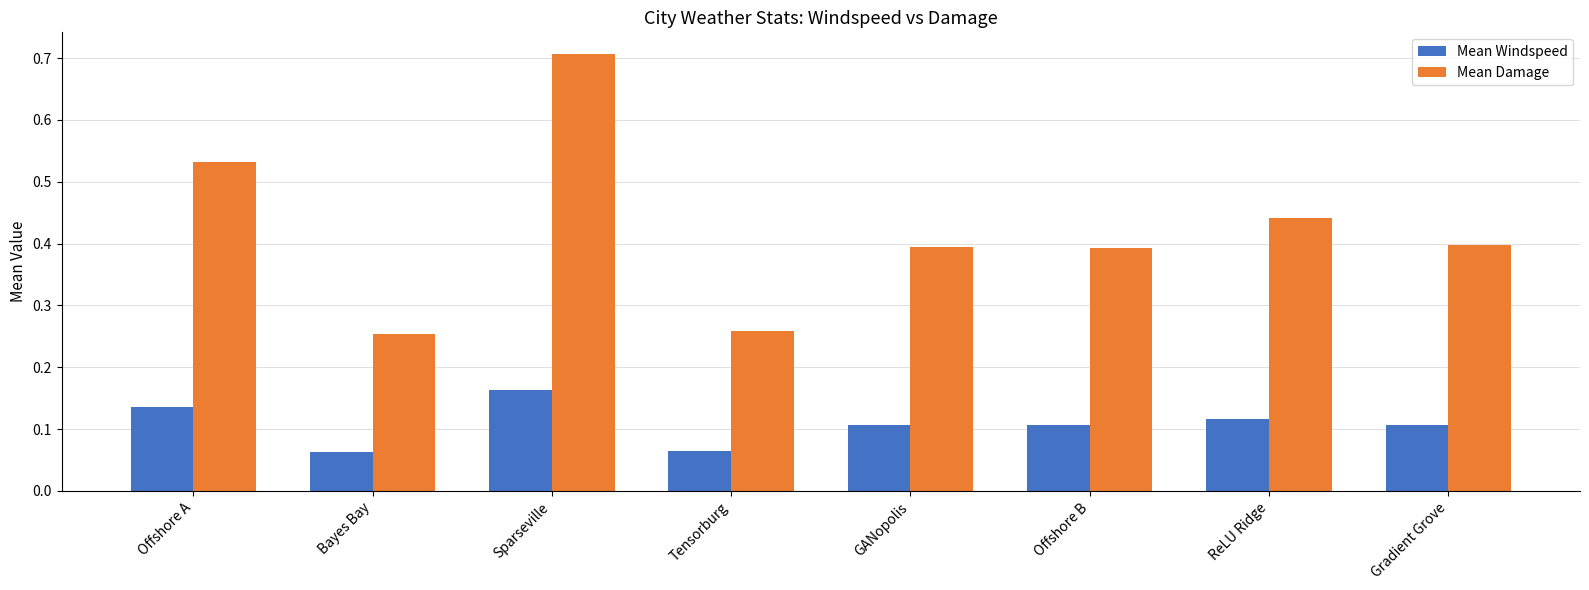

Count the Mean Damage values in the range 0 to 1.

8